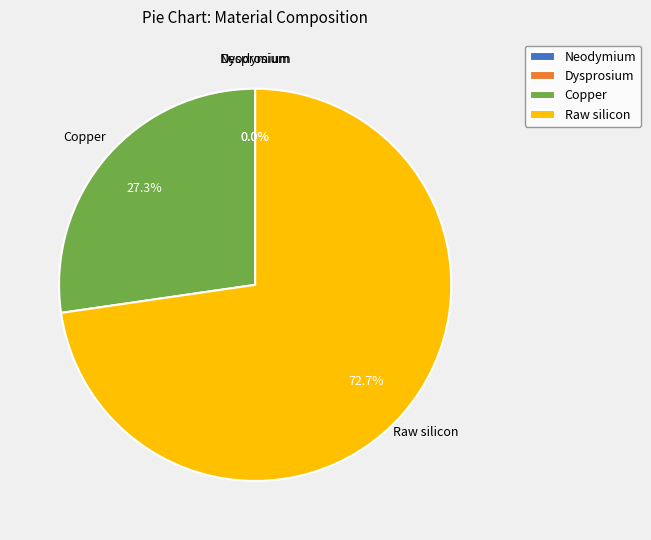

Combined, what portion of the pie is Copper and Neodymium?

27.3%